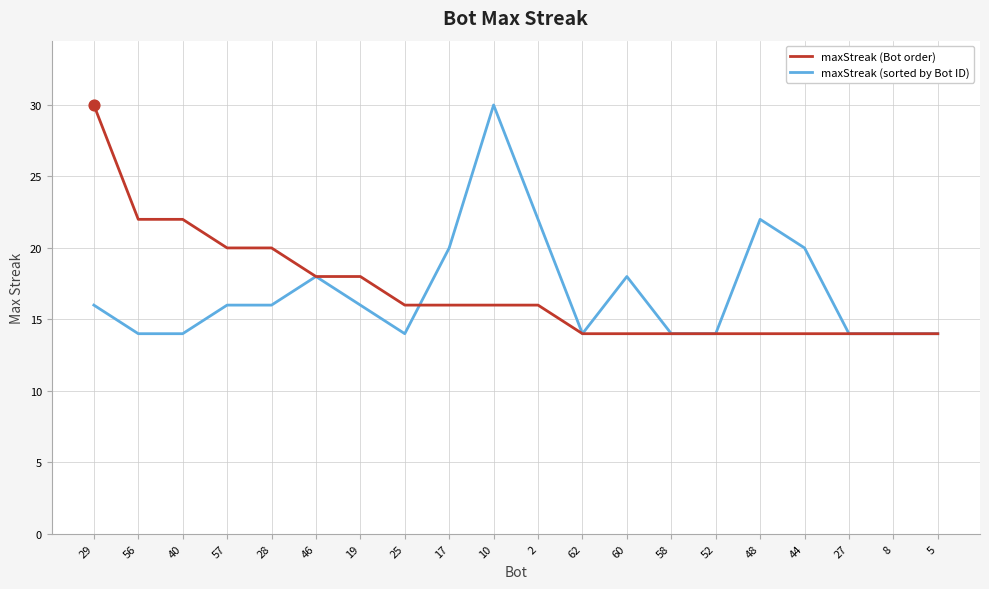

What is the total value across all series at 28?

36